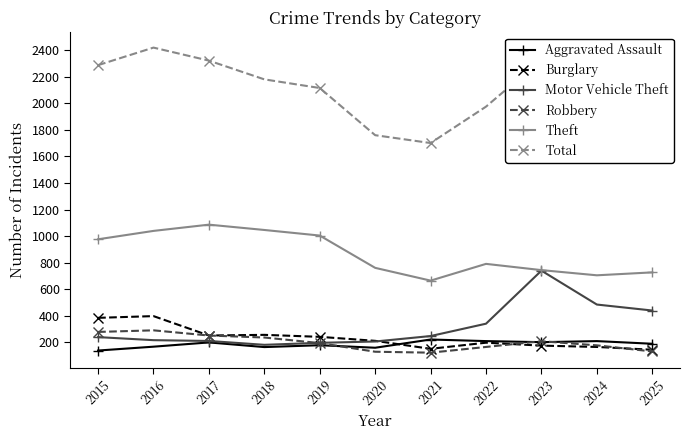

Which series has the largest total across all categories?

Total